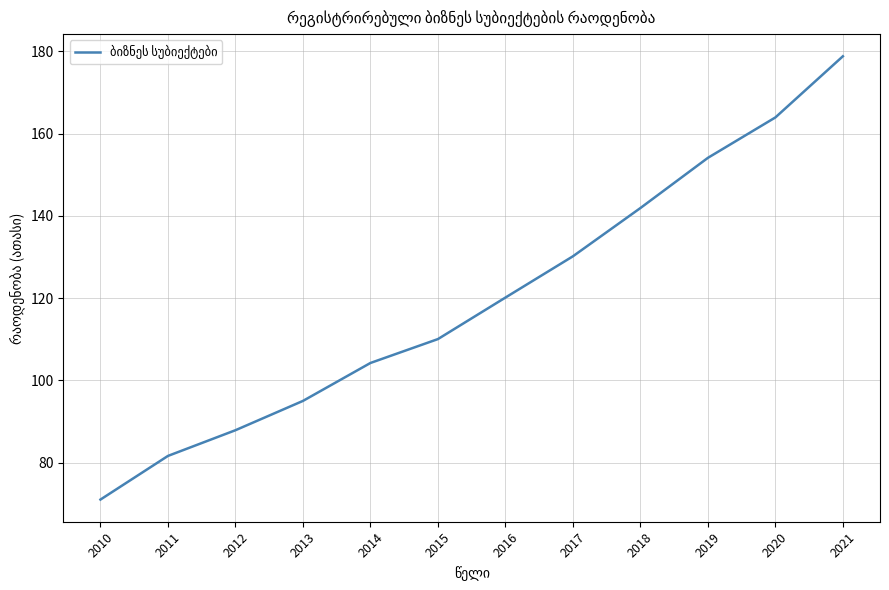

Count the number of data series in this chart.

1